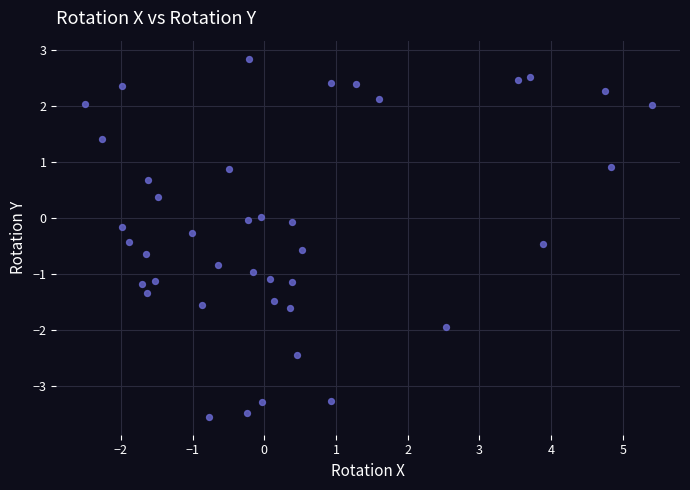

What is the range of X values (max minus min)?

7.9